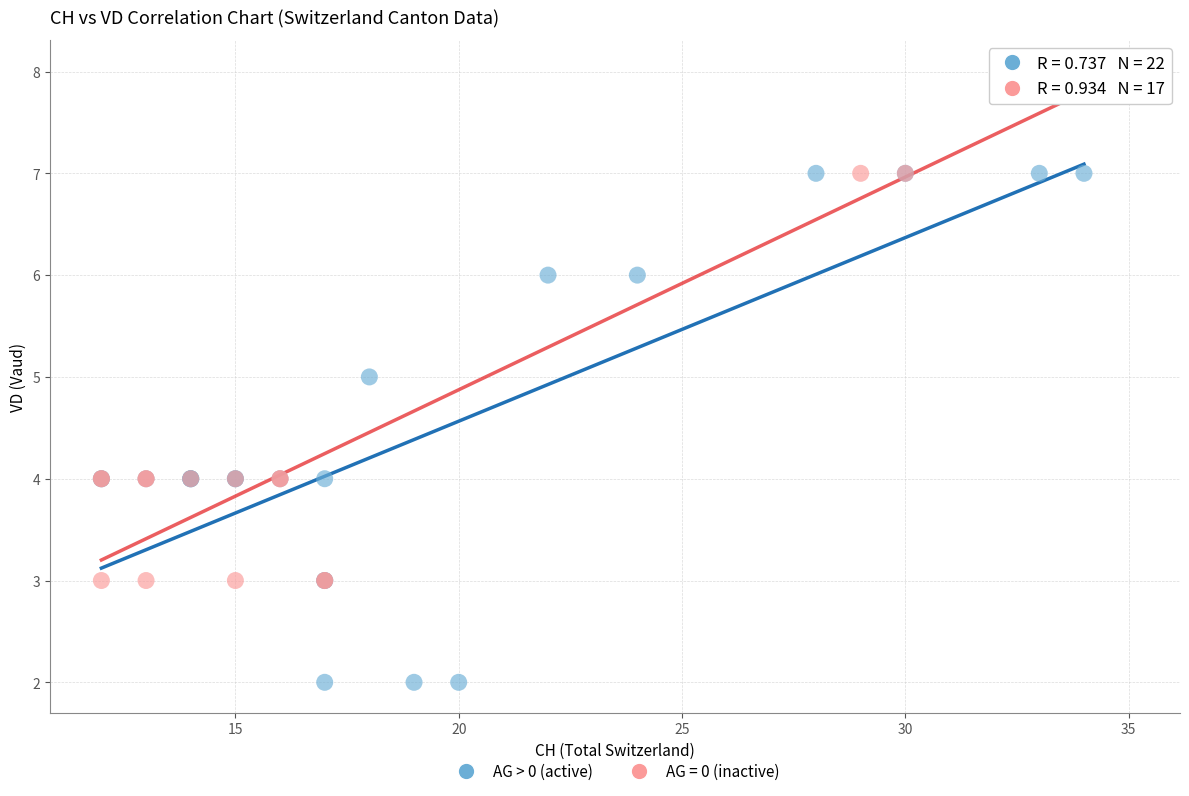

Which series reaches the minimum Y coordinate?

AG > 0 (active)